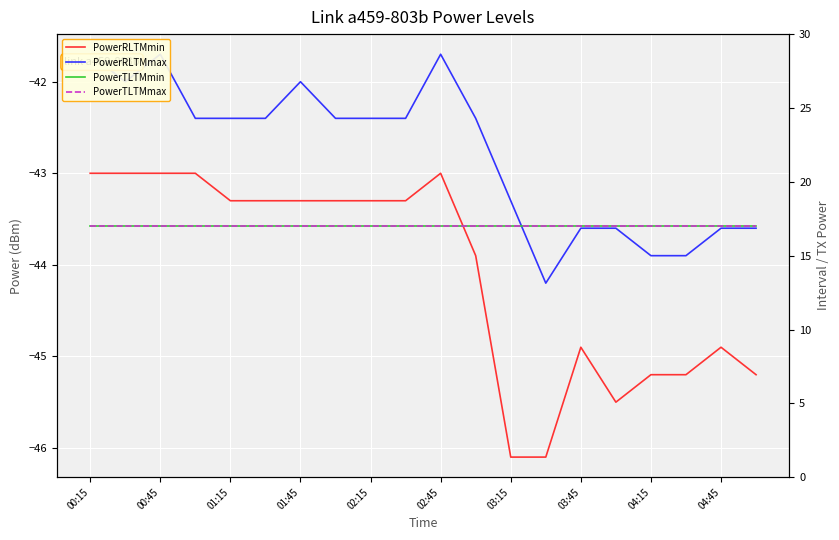

Count the number of data series in this chart.

4